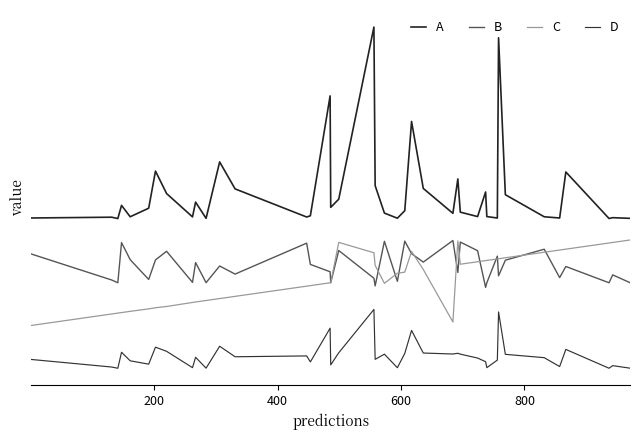

Does the chart have visible grid lines?

No